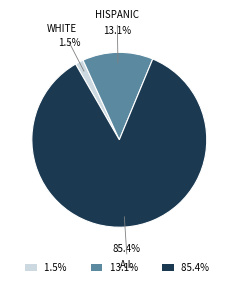

Rank the categories by value from lowest to highest.

1.5%, 13.1%, 85.4%